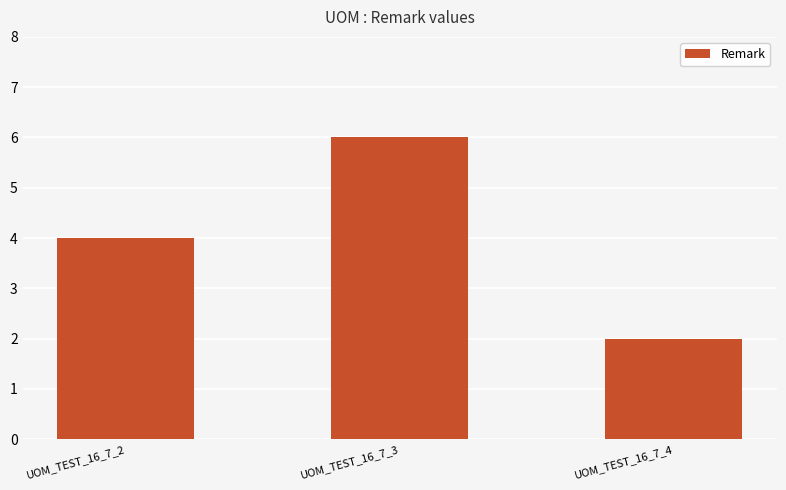

List the labels in order of value, smallest first.

UOM_TEST_16_7_4, UOM_TEST_16_7_2, UOM_TEST_16_7_3